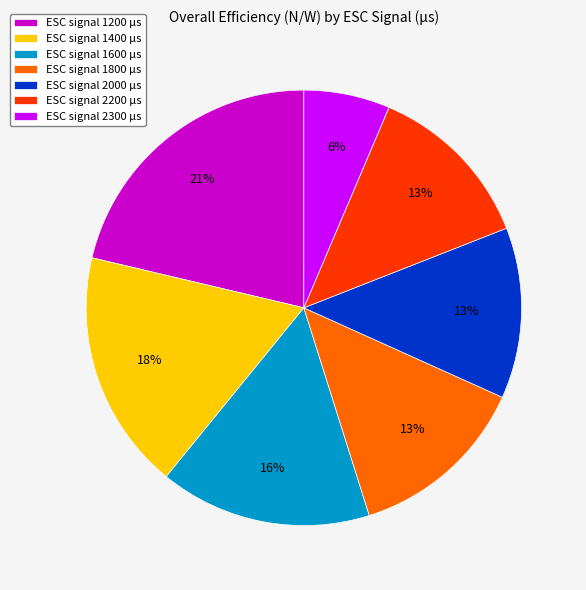

Which has a higher value, ESC signal 2300 µs or ESC signal 2200 µs?

ESC signal 2200 µs